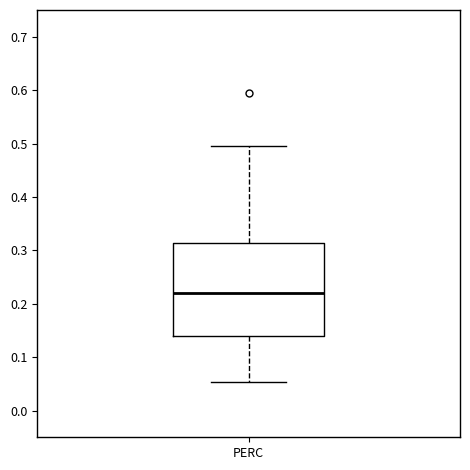

Read this box plot against the y-axis: the position of the median line, the range covered by the box, and the ends of both whiskers. The values are not printed on the chart, so give them approximately, as read against the axis.

median 0.22, box 0.14 to 0.31, whiskers 0.05 to 0.50